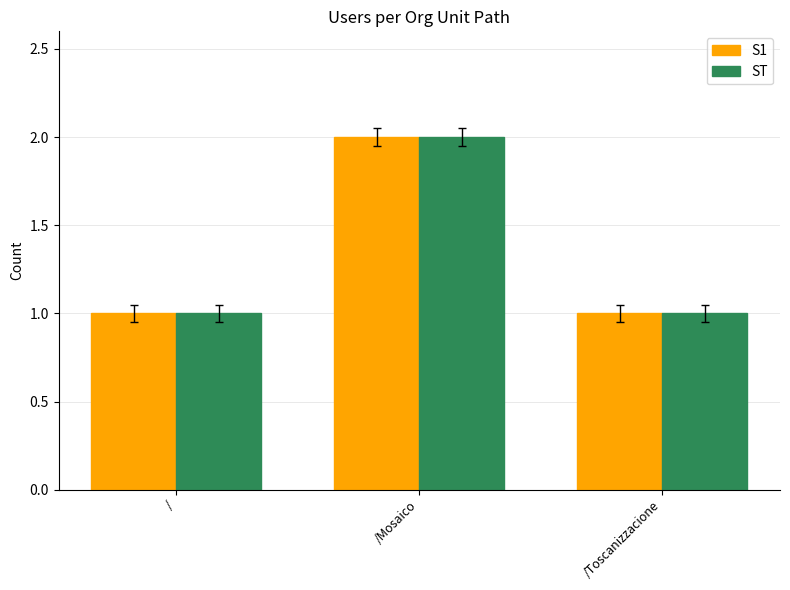

At which category does the chart reach its peak across all series?

/Mosaico